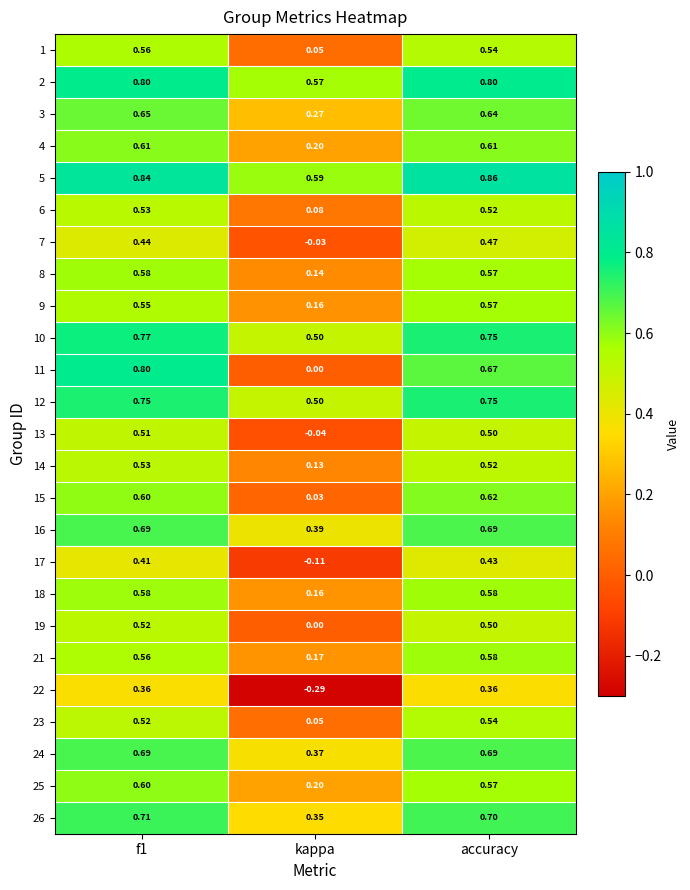

Which category has the highest value across all series?

accuracy